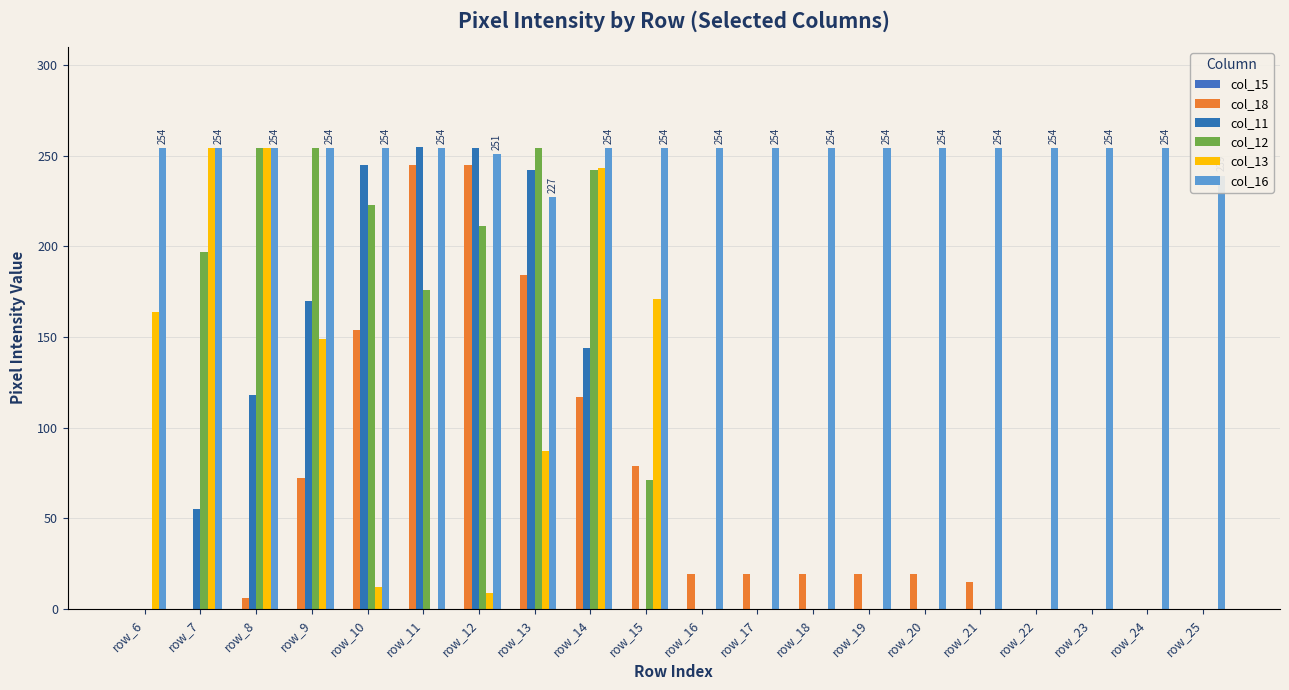

List the series in order of their peak value, highest first.

col_11, col_12, col_13, col_16, col_18, col_15